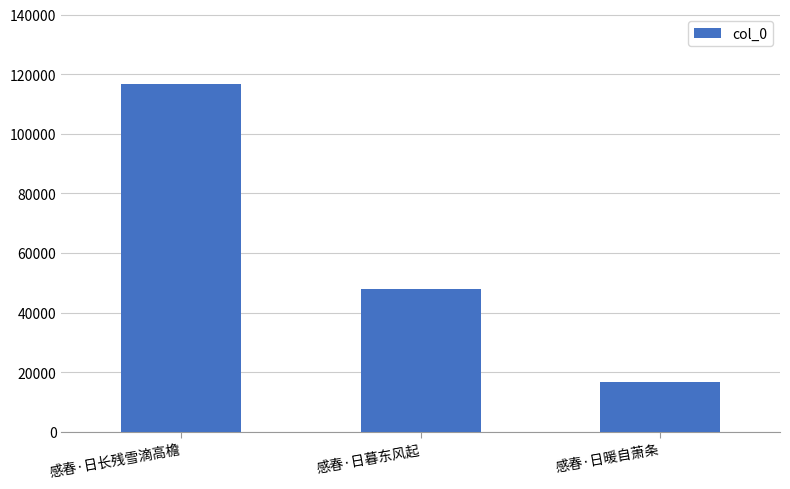

Is it true that the value at 感春·日暖自萧条 is 27038?

False